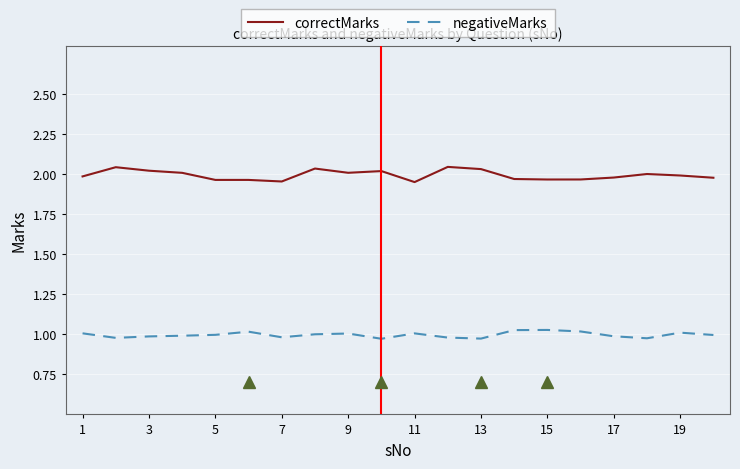

List the series in order of their peak value, lowest first.

negativeMarks, correctMarks